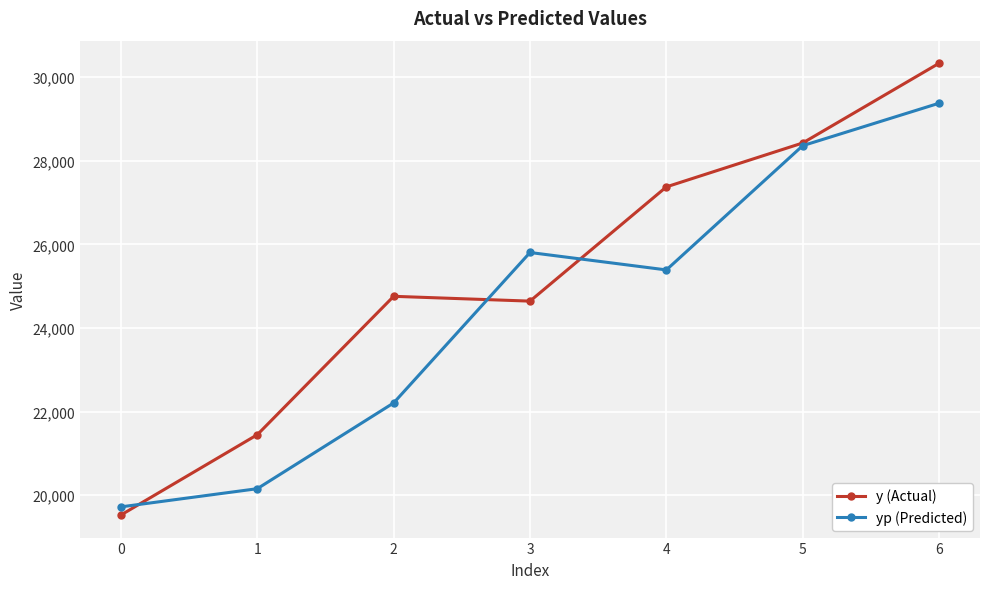

Reading left to right, transcribe all the data shown in this chart.

y (Actual): 19528.0	21448.0	24757.0	24642.0	27374.0	28424.0	30330.0
yp (Predicted): 19722.3	20156.9	22207.9	25804.8	25388.2	28359.6	29374.6